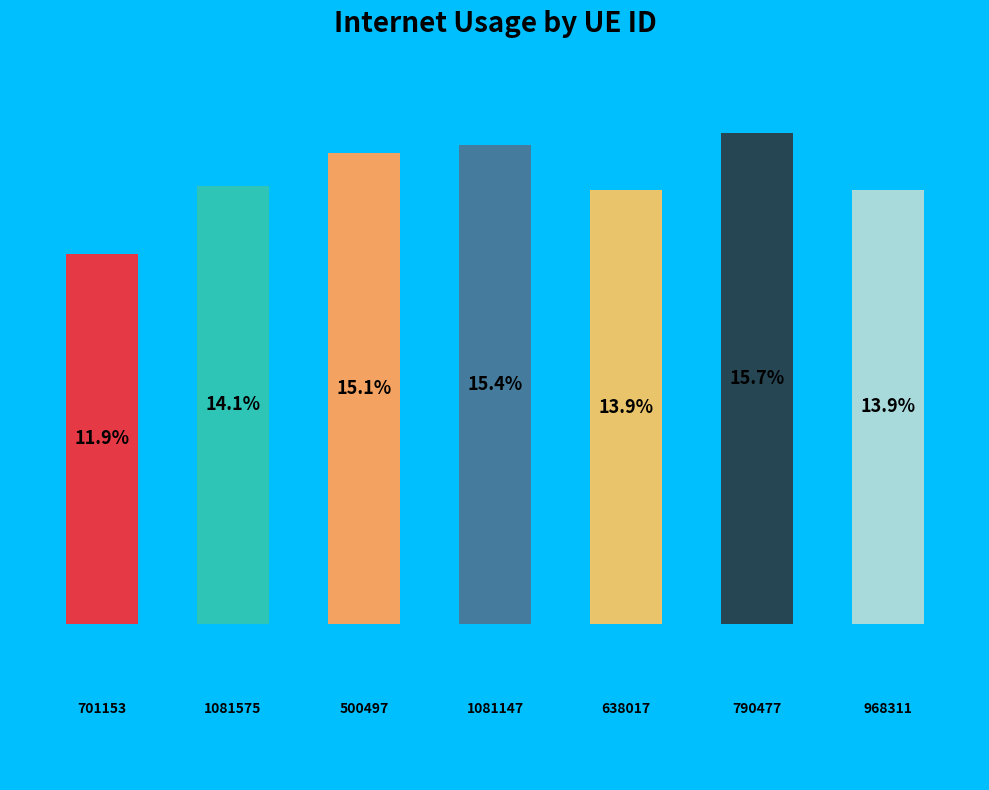

What is the average value?

14.3